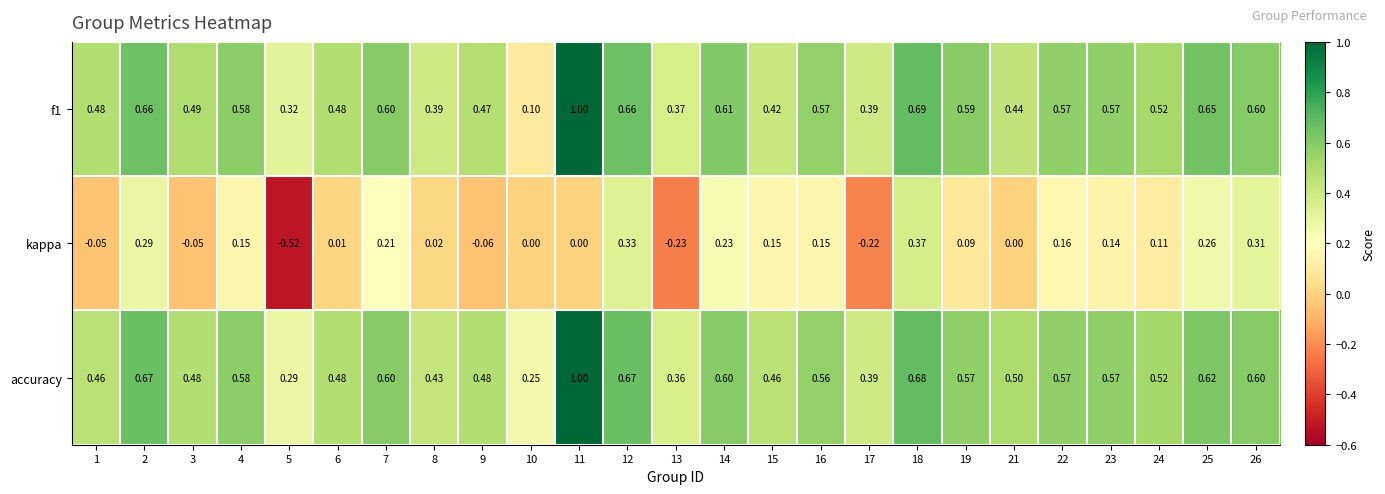

Which series has the largest total across all categories?

accuracy